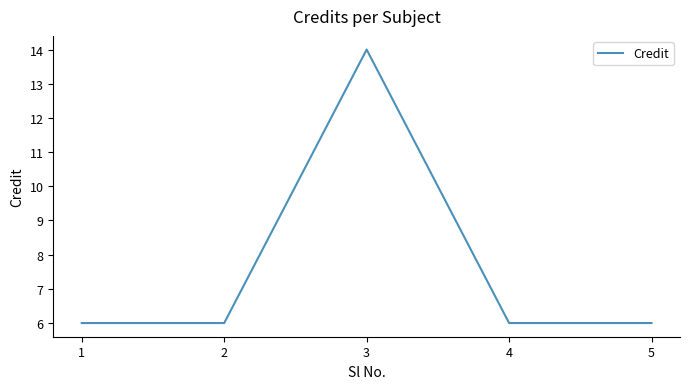

What is the maximum value shown in the chart?

14